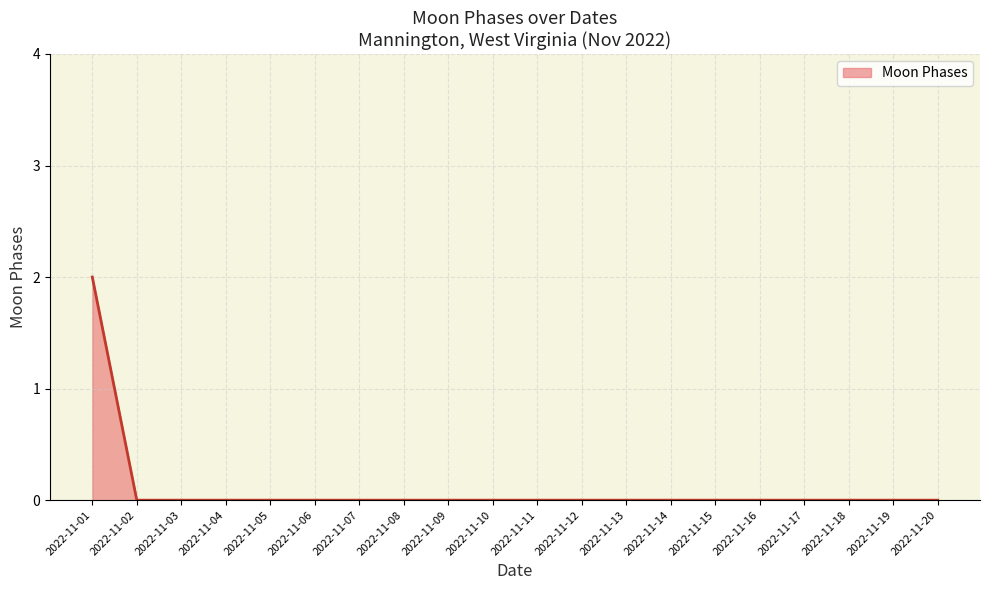

Count the number of categories in the chart.

20